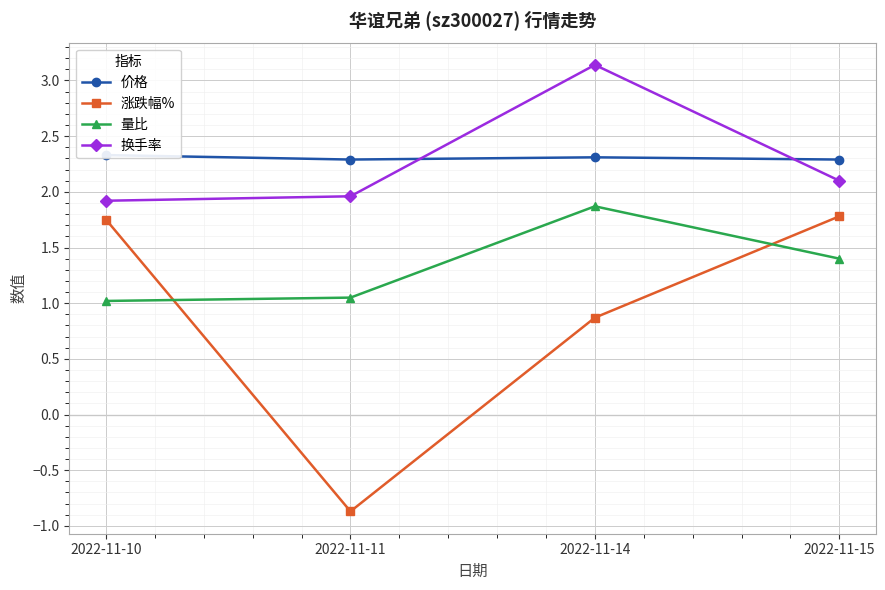

Is it true that 涨跌幅% equals 0.9 at 2022-11-14?

True